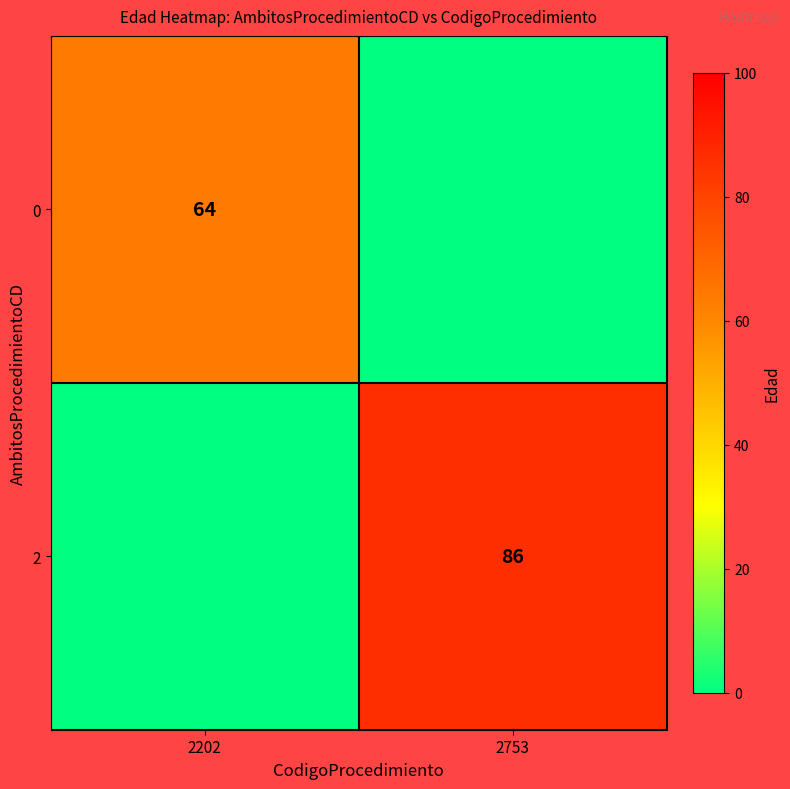

The value of 0 at 2202 is 96. True or false?

False